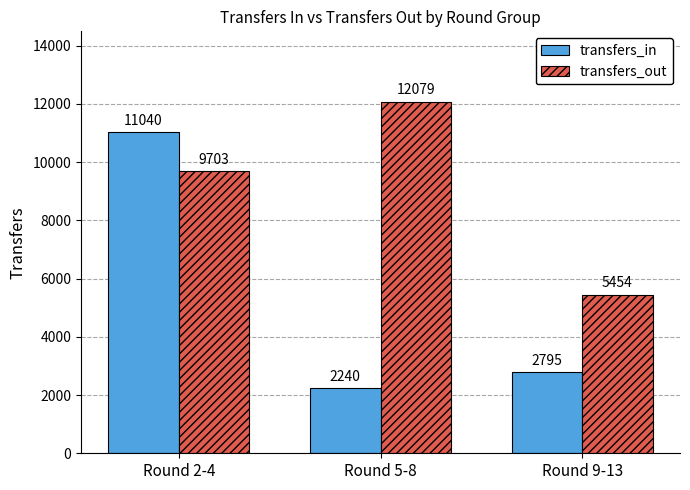

What is the difference between the transfers_out values at Round 9-13 and Round 5-8?

6625